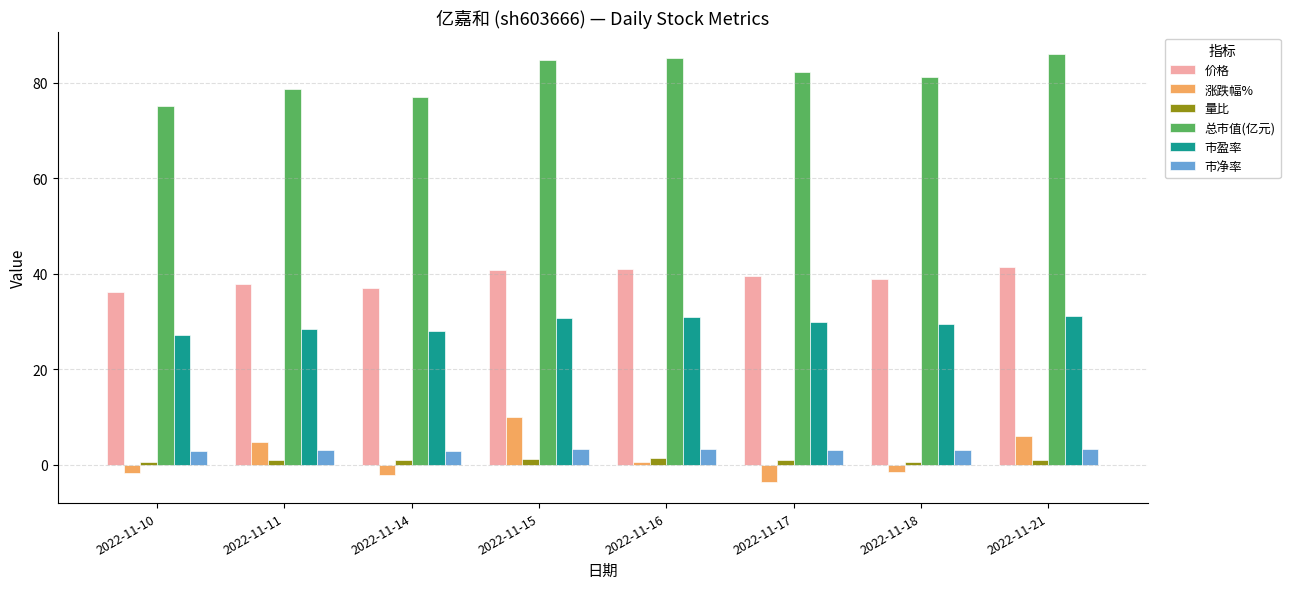

At how many categories does at least one series exceed 53?

8